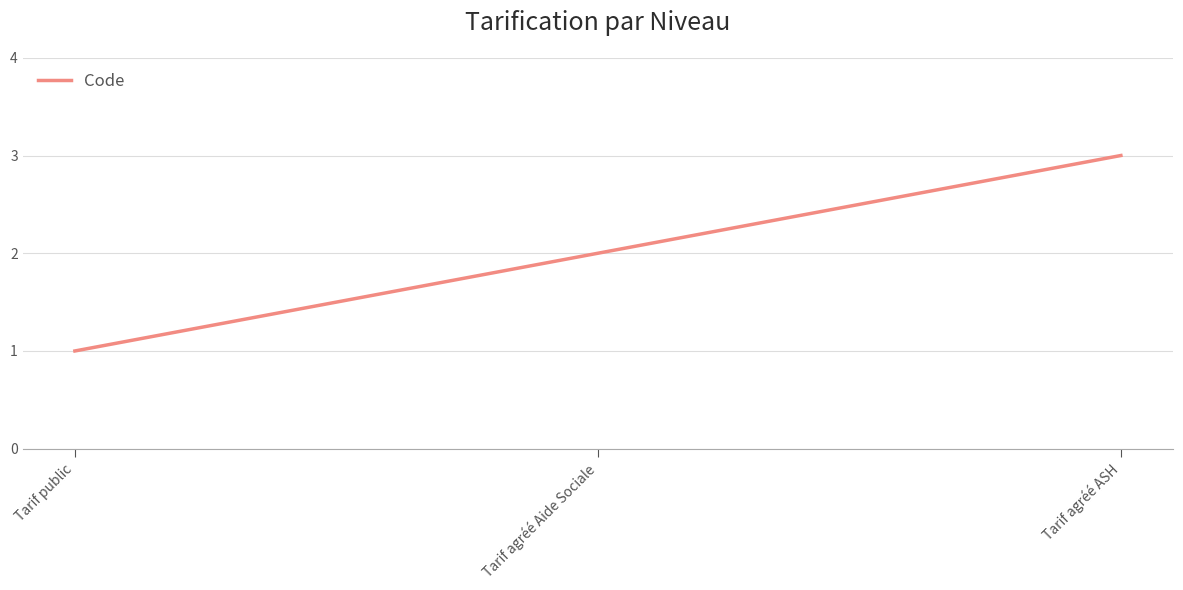

Reading right to left, what are all the values shown in this chart?

3	2	1